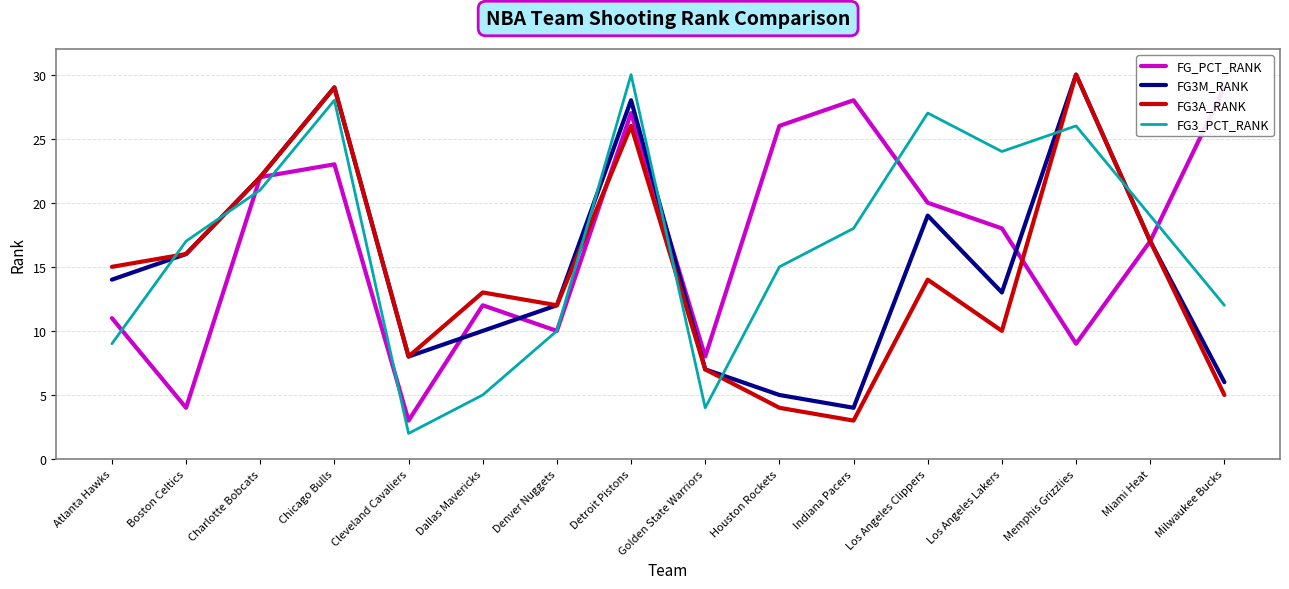

At which label is FG3_PCT_RANK closest to 16?

Boston Celtics